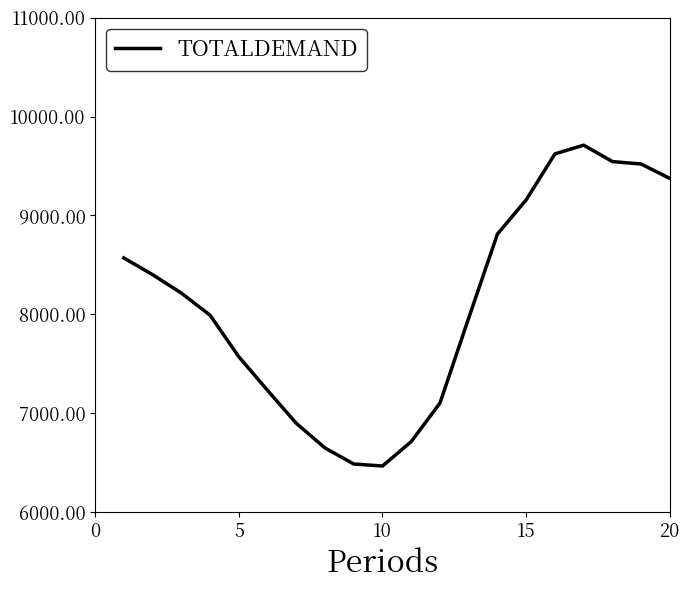

What is the maximum value shown in the chart?

9710.2